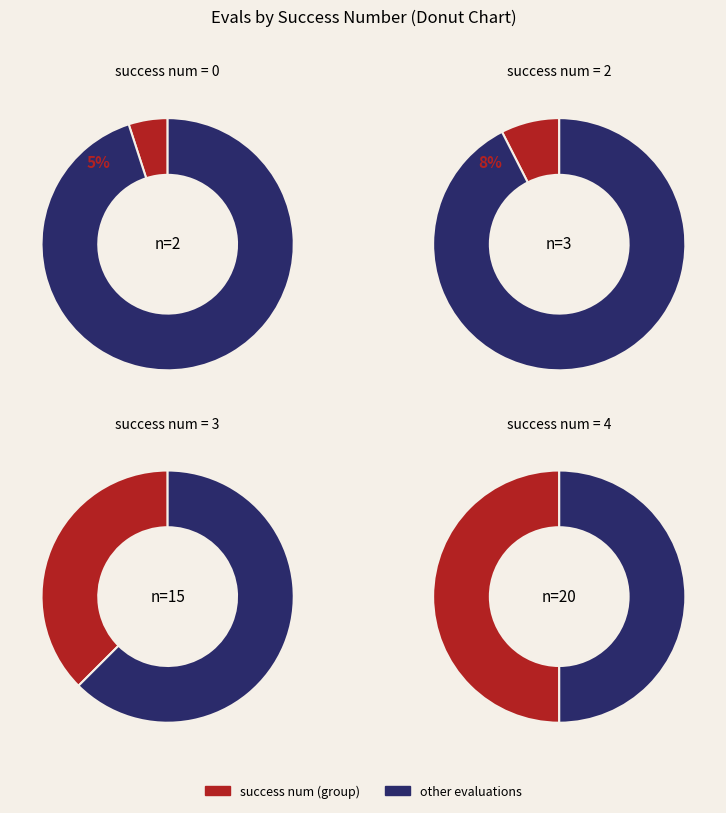

Do 3 and 2 together represent more than half of the pie?

No